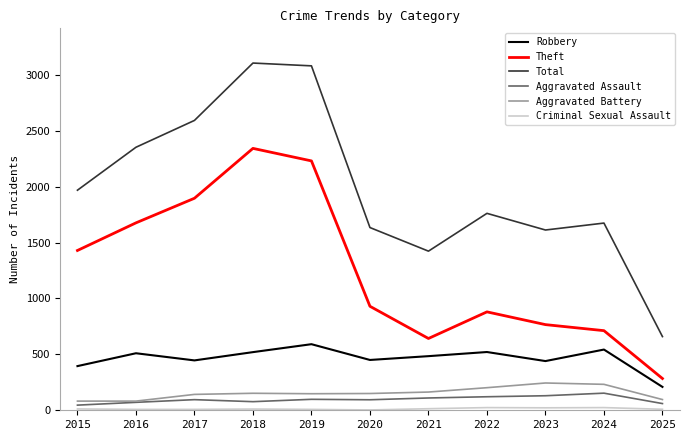

How many interior local peaks does the Total series have?

3